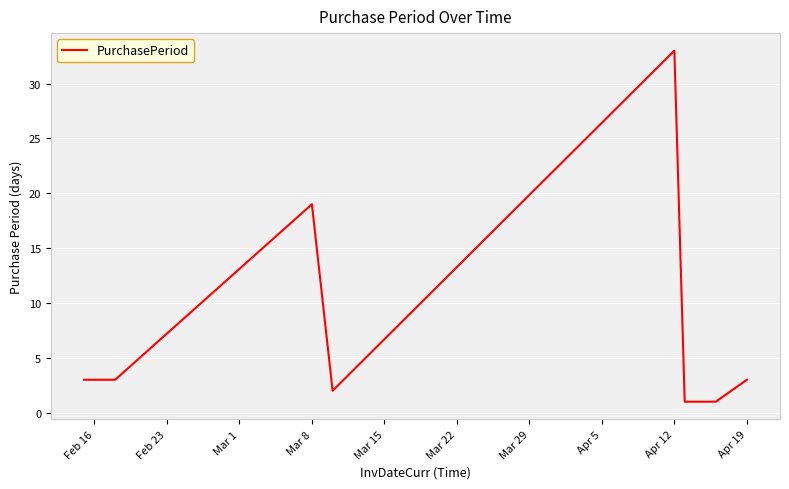

What is the difference between the maximum and minimum values?

32